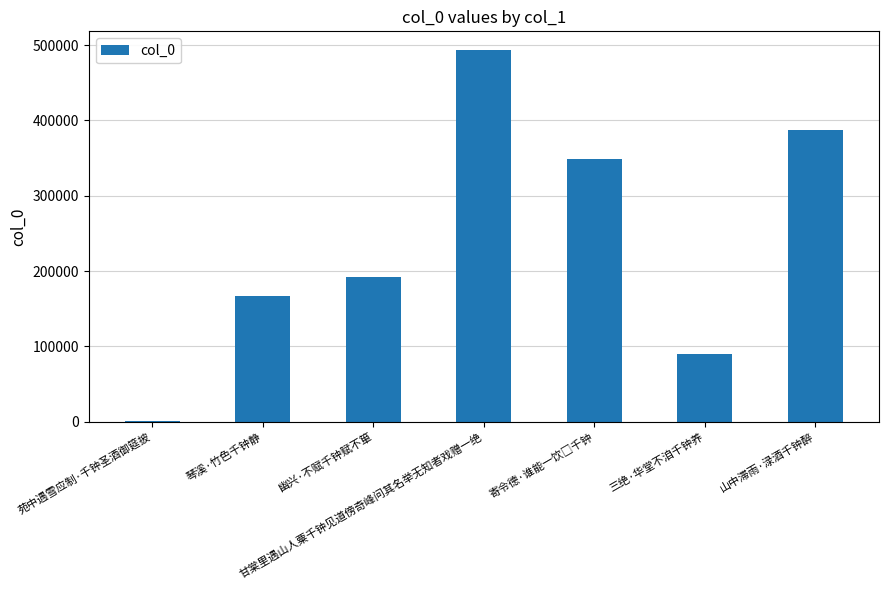

Between 幽兴·不赋千钟赋不箪 and 甘棠里遇山人粟千钟见道傍奇峰问其名举无知者戏赠一绝, which is larger?

甘棠里遇山人粟千钟见道傍奇峰问其名举无知者戏赠一绝